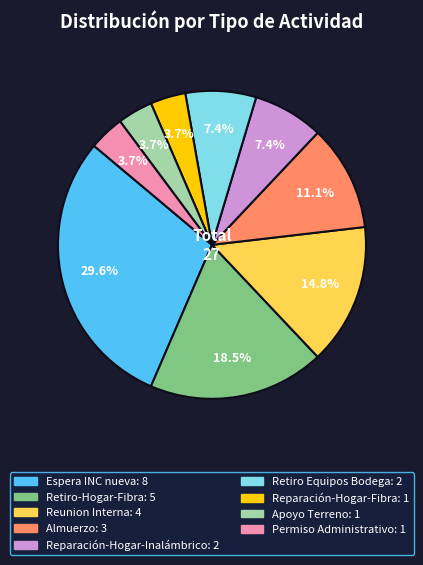

Between Retiro Equipos Bodega and Almuerzo, which is larger?

Almuerzo